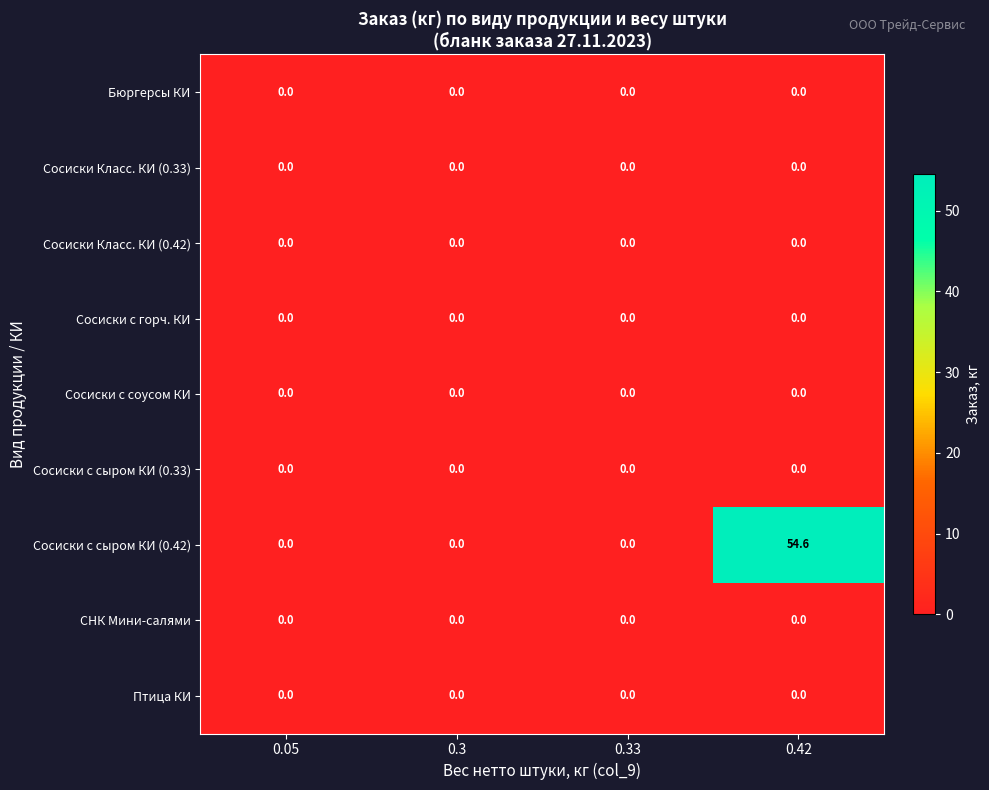

Count the number of categories in the chart.

4